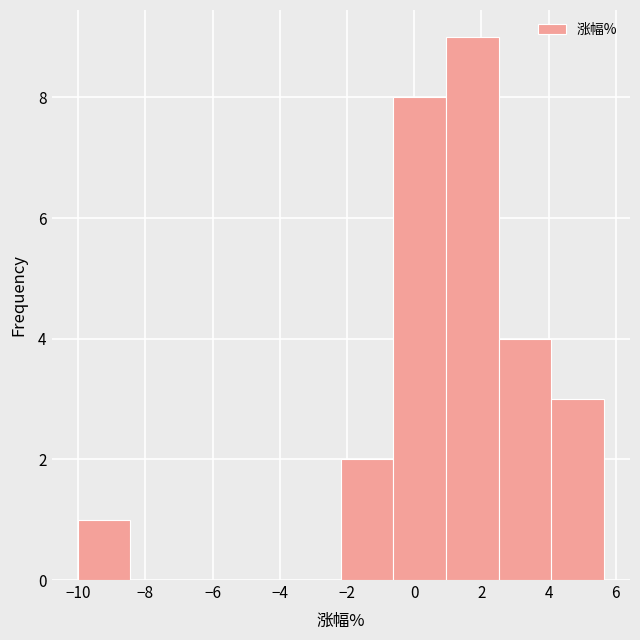

Which range on the x-axis has the tallest bar?

1.0 to 2.6